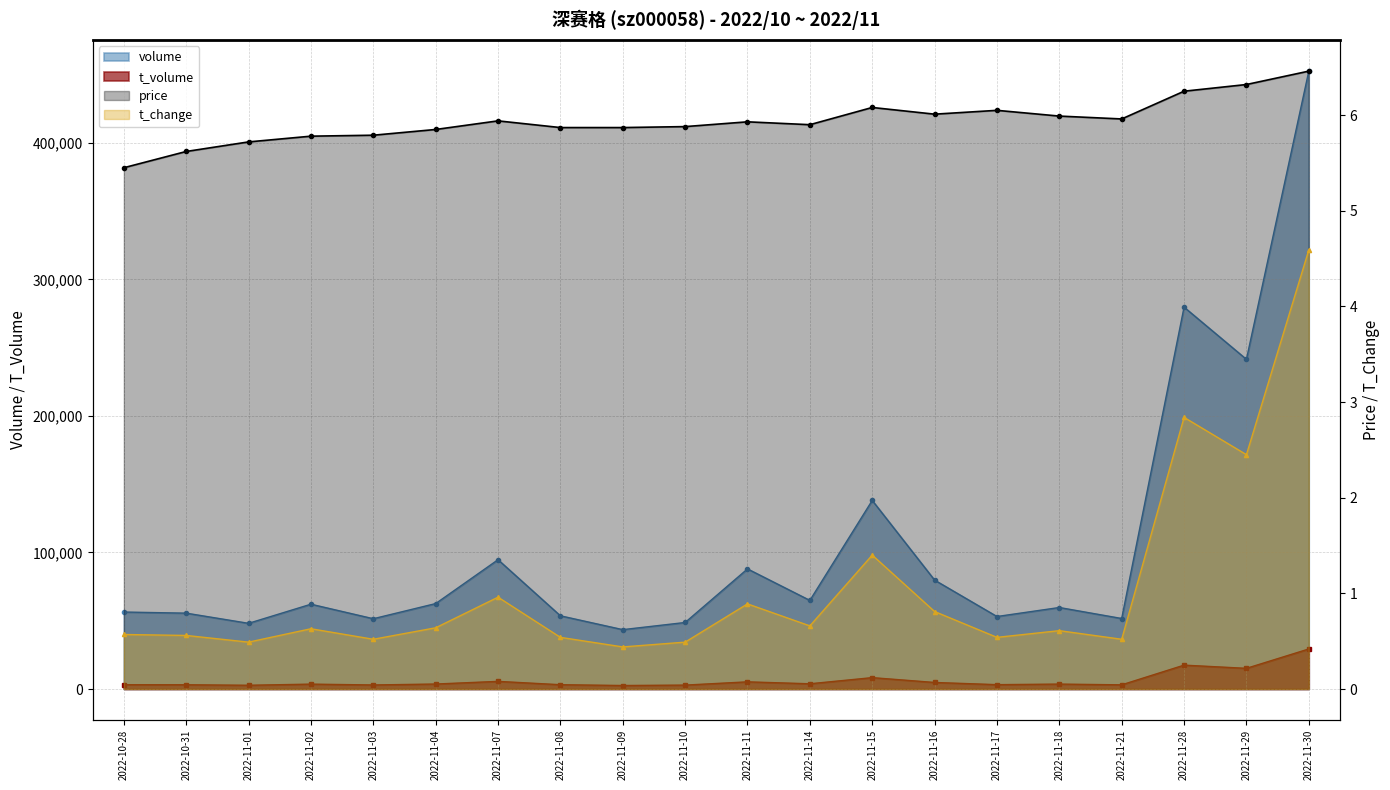

At which label does t_volume first exceed 3599?

2022-11-04